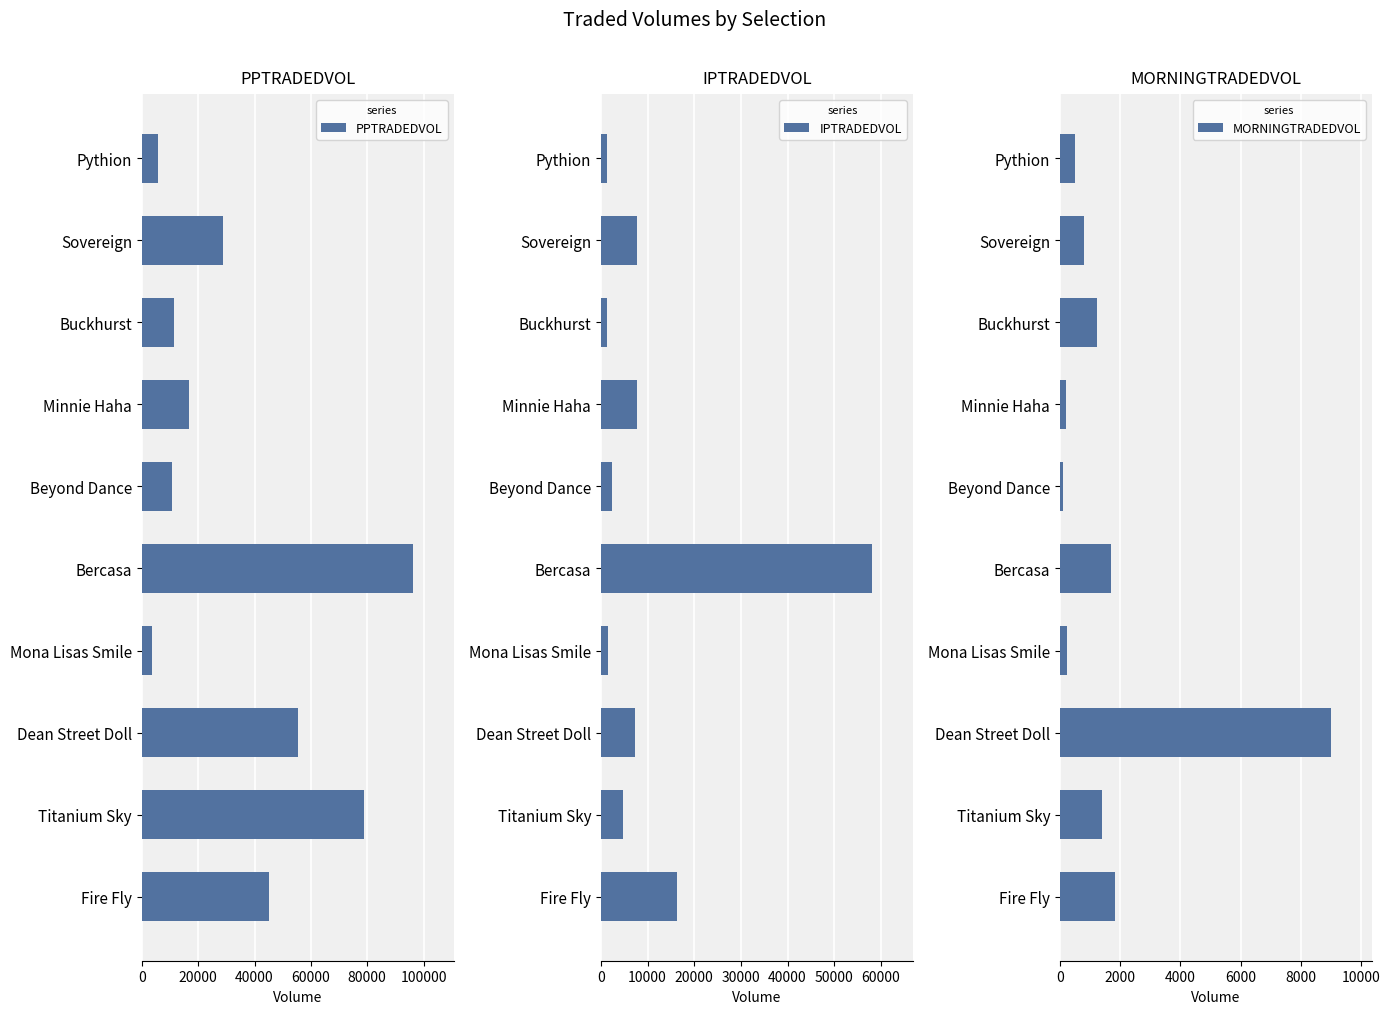

Reading right to left, extract all data points from this chart.

PPTRADEDVOL: 5901.9	28944.7	11338.0	16893.1	10830.7	96353.9	3731.9	55493.8	78928.7	45250.0
IPTRADEDVOL: 1387.5	7634.5	1250.4	7789.3	2472.2	58187.4	1525.7	7284.4	4706.5	16262.5
MORNINGTRADEDVOL: 506.9	792.5	1236.7	210.9	107.3	1710.5	227.0	9021.2	1382.2	1836.8